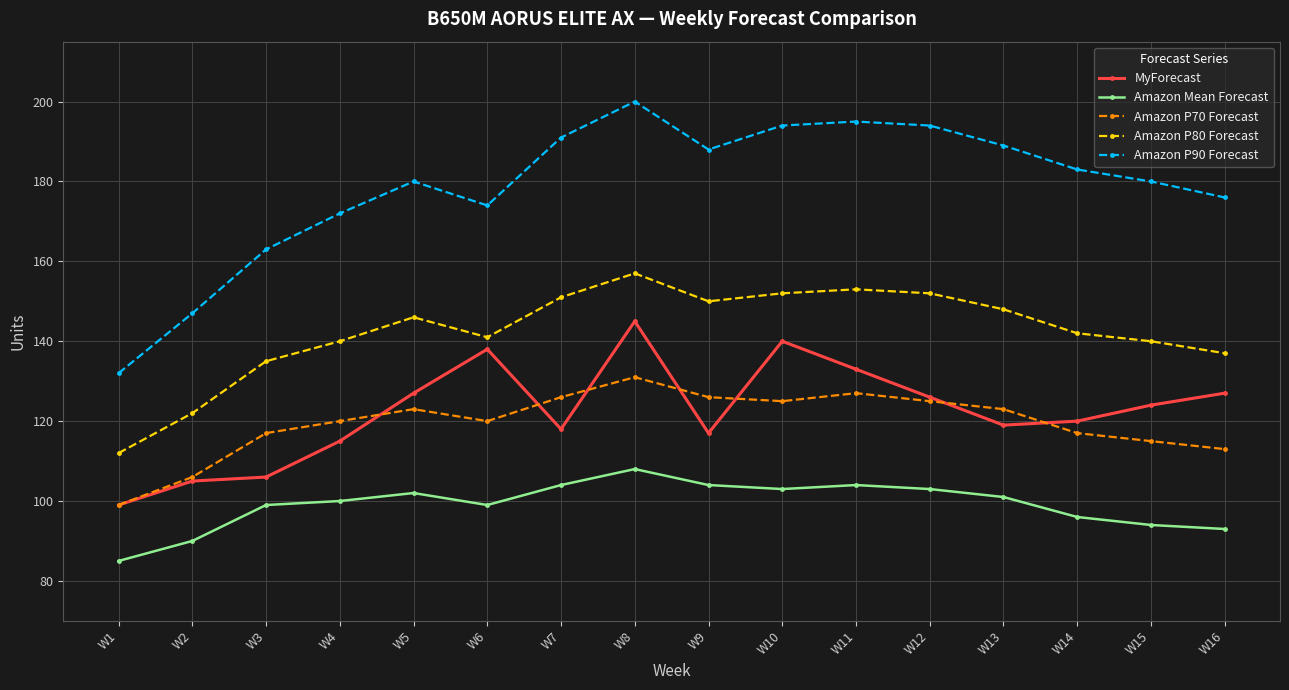

What are all the series names shown in the legend?

MyForecast, Amazon Mean Forecast, Amazon P70 Forecast, Amazon P80 Forecast, Amazon P90 Forecast